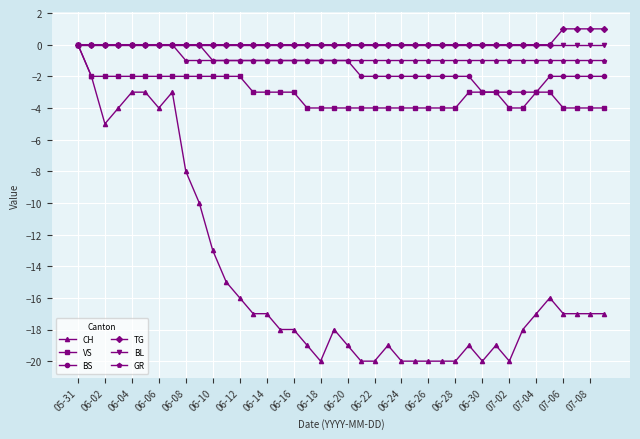

What is the minimum value shown in the chart?

-20